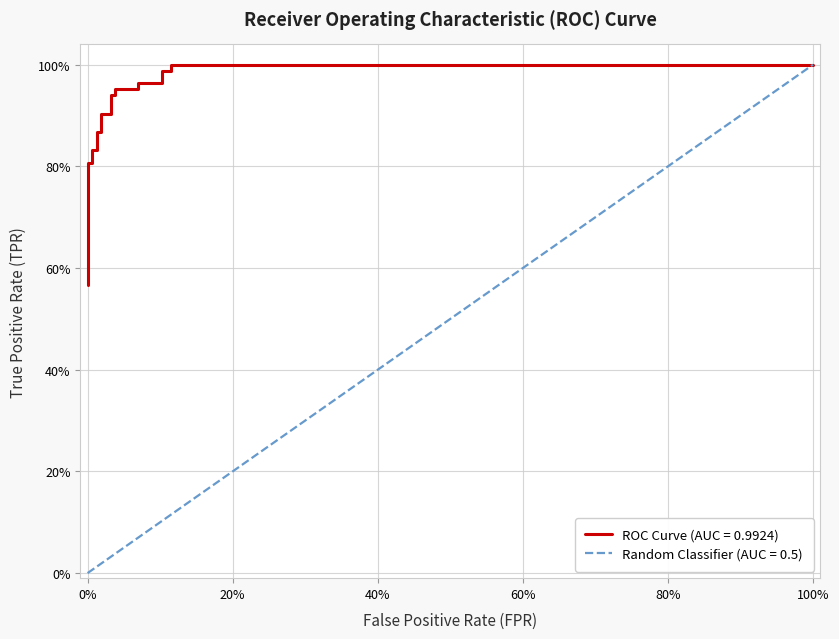

Is the value of diagonal at 14 greater than the value of tpr at 14?

No